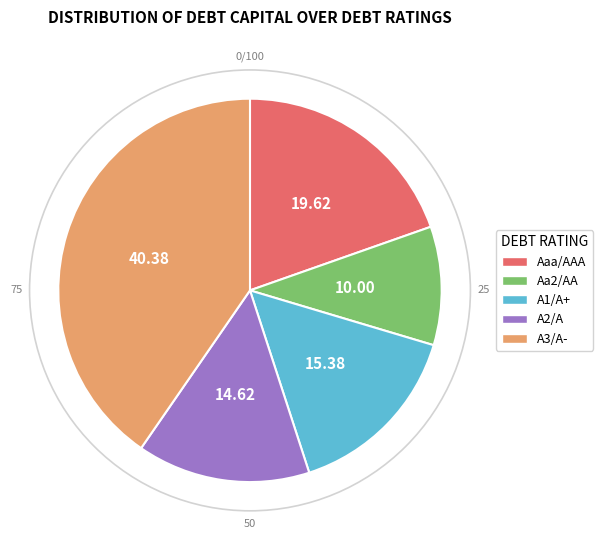

Approximately how many times larger is the value at Aaa/AAA compared to A3/A-?

0.5